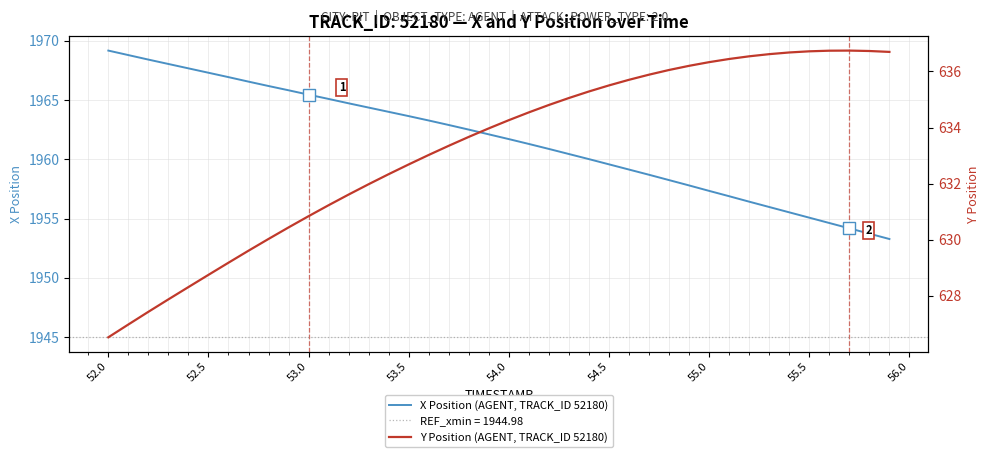

What are all the series names shown in the legend?

X Position (AGENT, TRACK_ID 52180), Y Position (AGENT, TRACK_ID 52180)